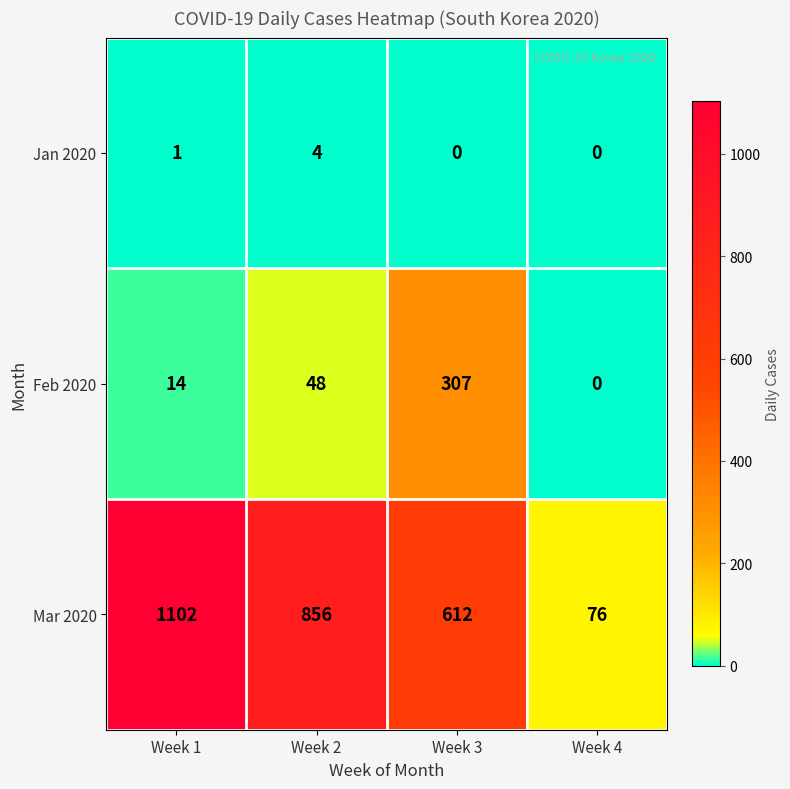

Which series has the widest spread of values?

Mar 2020